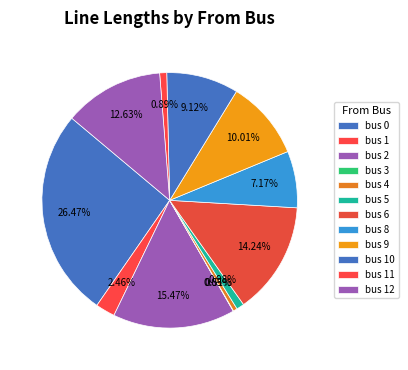

To the nearest percent, what is the average slice percentage?

8%